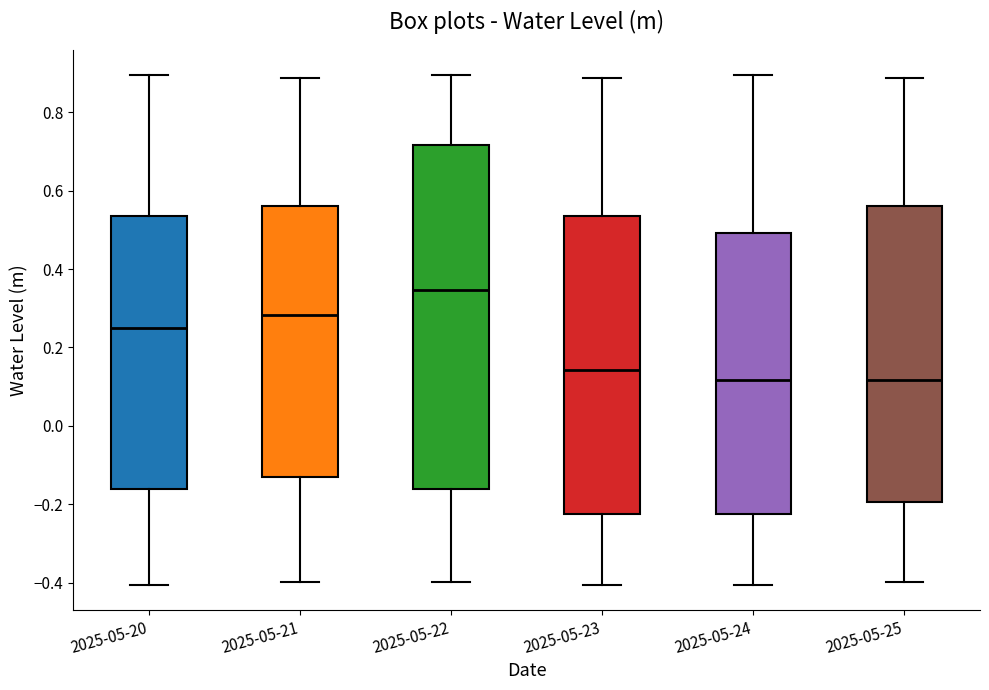

Reading left to right, transcribe this box plot: for each box, give where its median line is, the range the box spans, and where its two whiskers end, as read against the y-axis. The values are not printed on the chart, so give them approximately, as read against the axis.

2025-05-20: median 0.24, box -0.16 to 0.54, whiskers -0.40 to 0.90
2025-05-21: median 0.28, box -0.14 to 0.56, whiskers -0.40 to 0.88
2025-05-22: median 0.34, box -0.16 to 0.72, whiskers -0.40 to 0.90
2025-05-23: median 0.14, box -0.22 to 0.54, whiskers -0.40 to 0.88
2025-05-24: median 0.12, box -0.22 to 0.50, whiskers -0.40 to 0.90
2025-05-25: median 0.12, box -0.20 to 0.56, whiskers -0.40 to 0.88